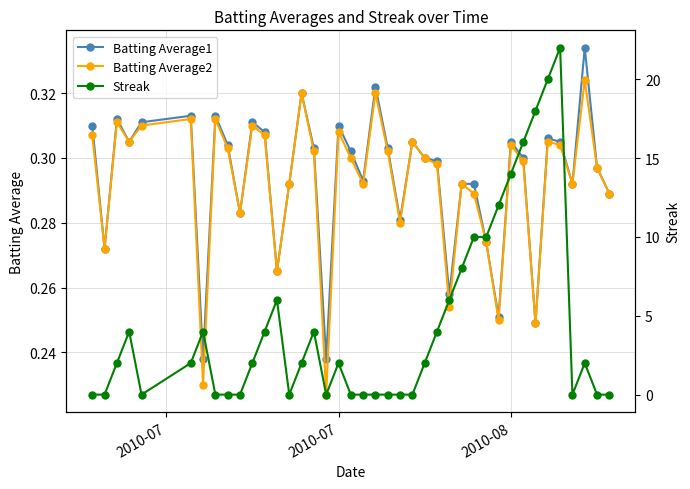

After their last crossing, which series has the higher values: Batting Average1 or Streak?

Batting Average1